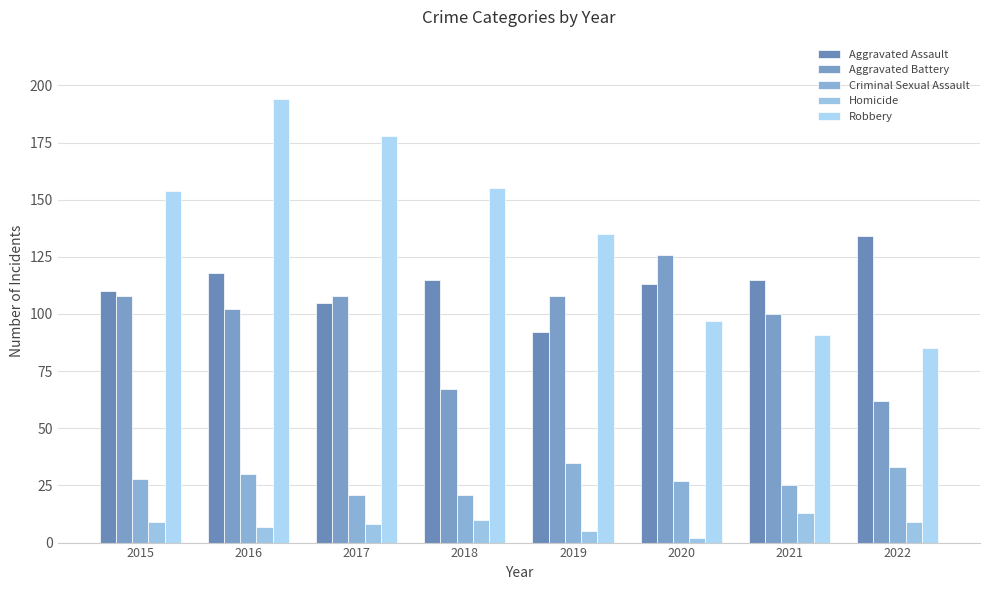

Reading right to left, transcribe all the data shown in this chart.

Aggravated Assault: 2022=134	2021=115	2020=113	2019=92	2018=115	2017=105	2016=118	2015=110
Aggravated Battery: 2022=62	2021=100	2020=126	2019=108	2018=67	2017=108	2016=102	2015=108
Criminal Sexual Assault: 2022=33	2021=25	2020=27	2019=35	2018=21	2017=21	2016=30	2015=28
Homicide: 2022=9	2021=13	2020=2	2019=5	2018=10	2017=8	2016=7	2015=9
Robbery: 2022=85	2021=91	2020=97	2019=135	2018=155	2017=178	2016=194	2015=154